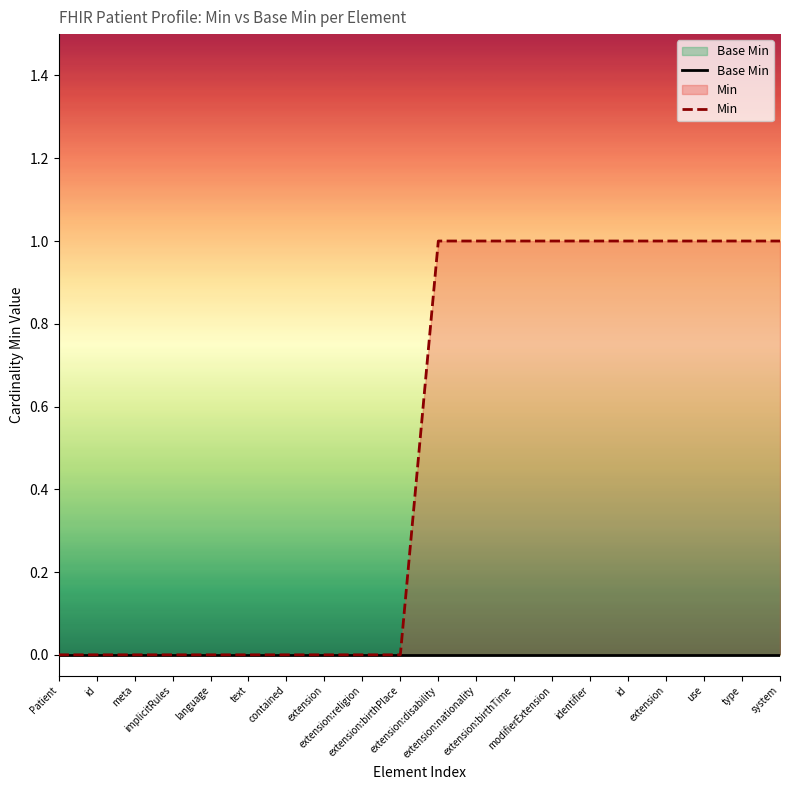

At which label does Base Min reach its peak?

Patient